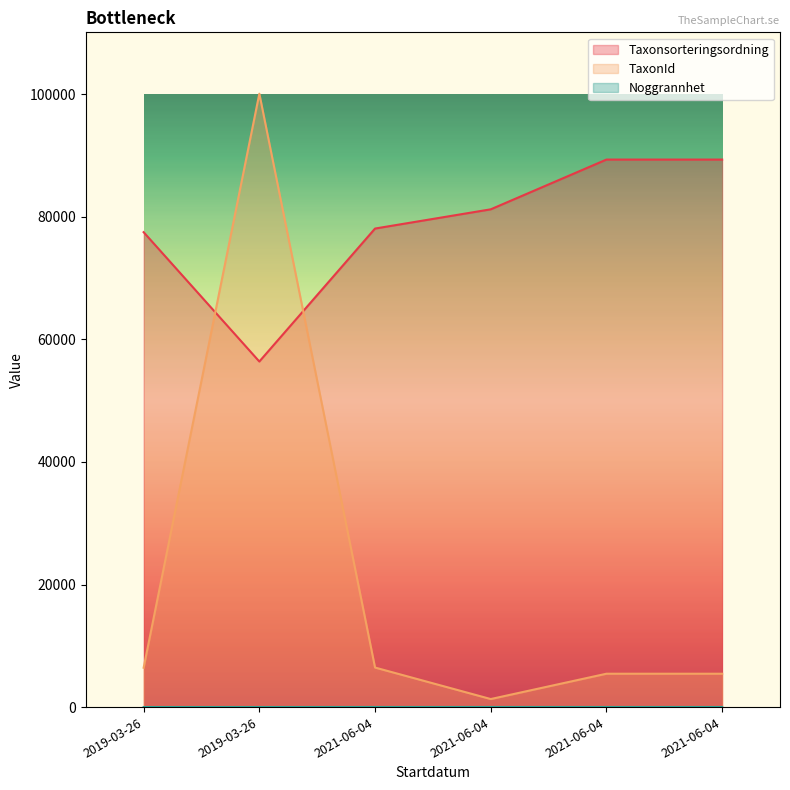

At which label does Noggrannhet reach its peak?

2021-06-04